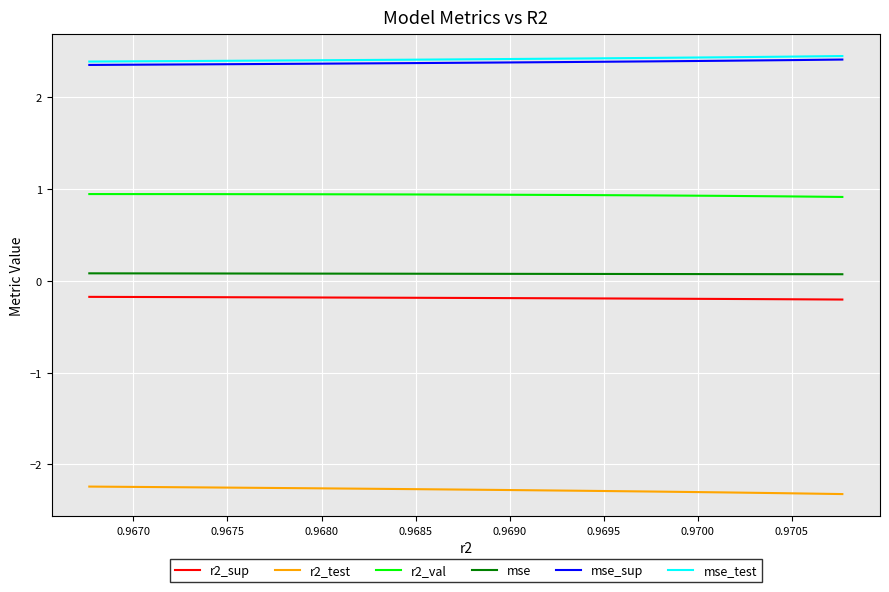

What is the difference between the maximum and minimum values in the mse_test series?

0.1